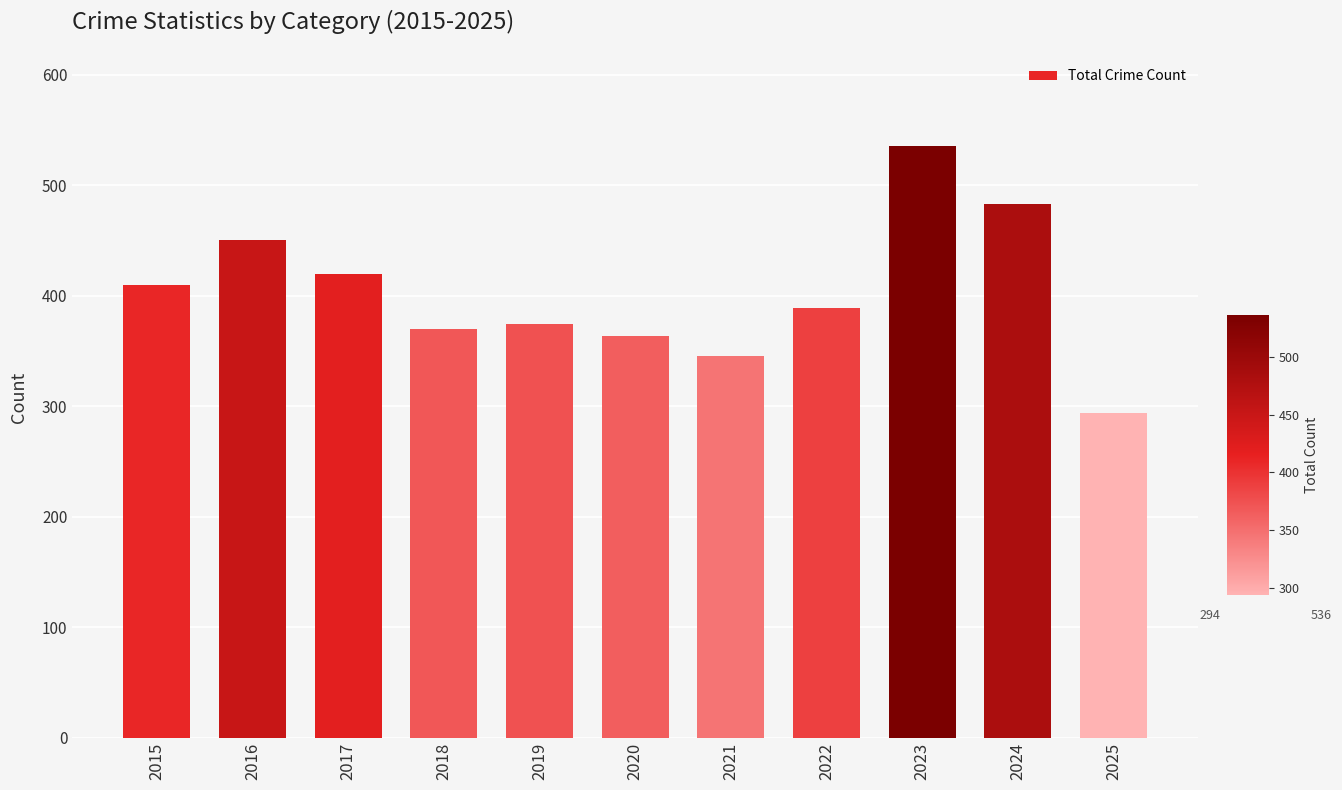

What is the value of the 1st bar from the left?

410